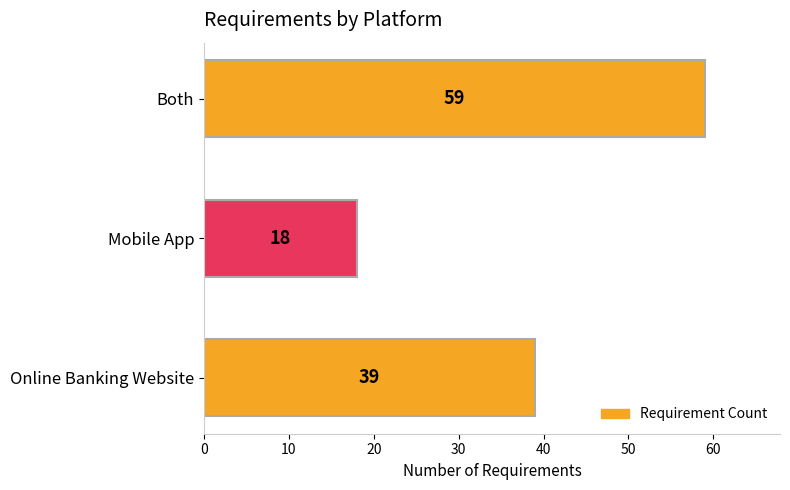

Does the chart contain stacked bars?

No